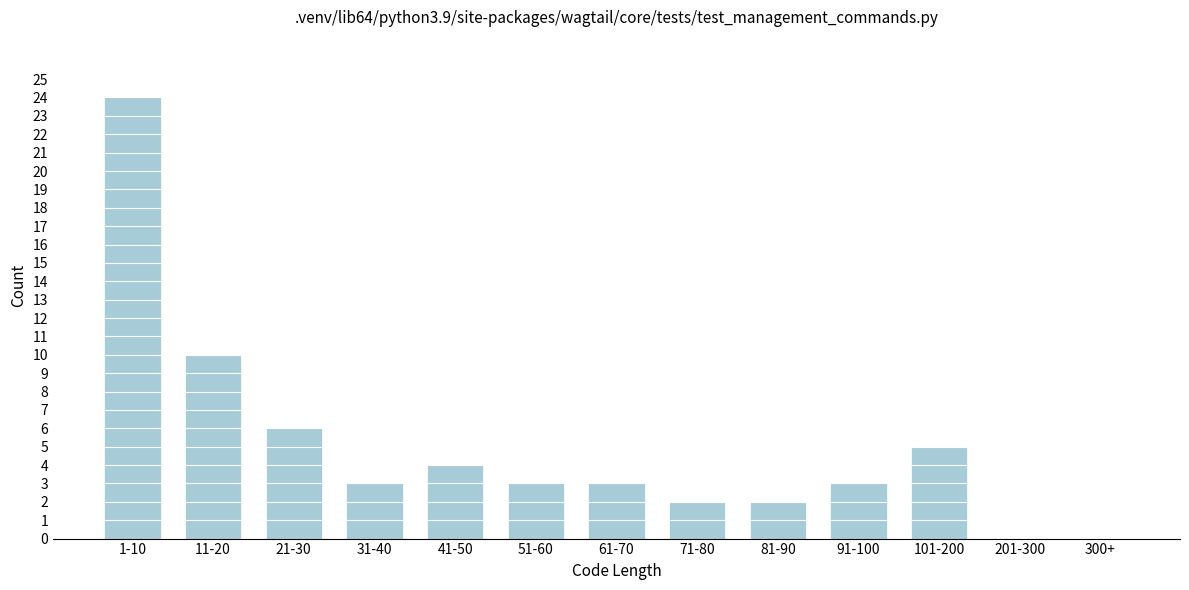

Reading right to left, extract all data points from this chart.

300+=0	201-300=0	101-200=5	91-100=3	81-90=2	71-80=2	61-70=3	51-60=3	41-50=4	31-40=3	21-30=6	11-20=10	1-10=24